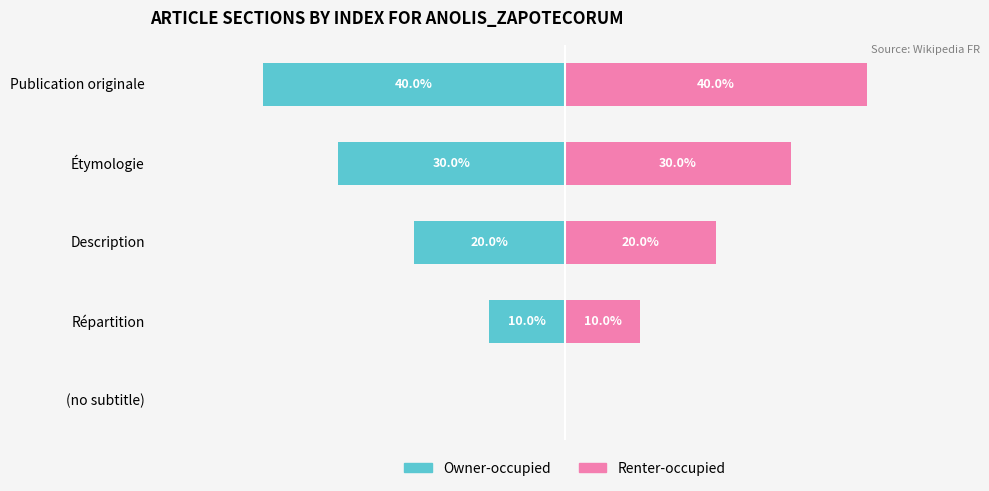

True or false: Renter-occupied has a value of 6.2 at Description.

False